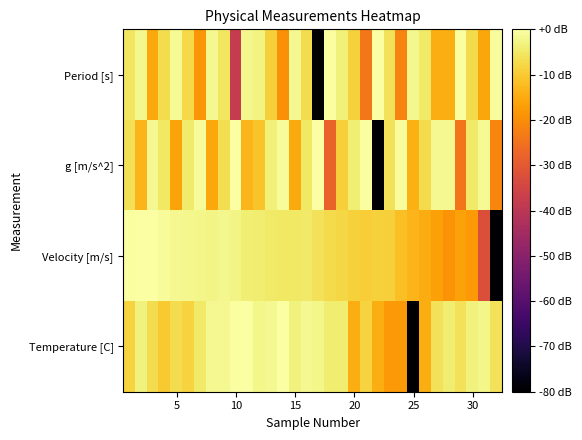

Which series has the largest range (max minus min)?

Period [s]